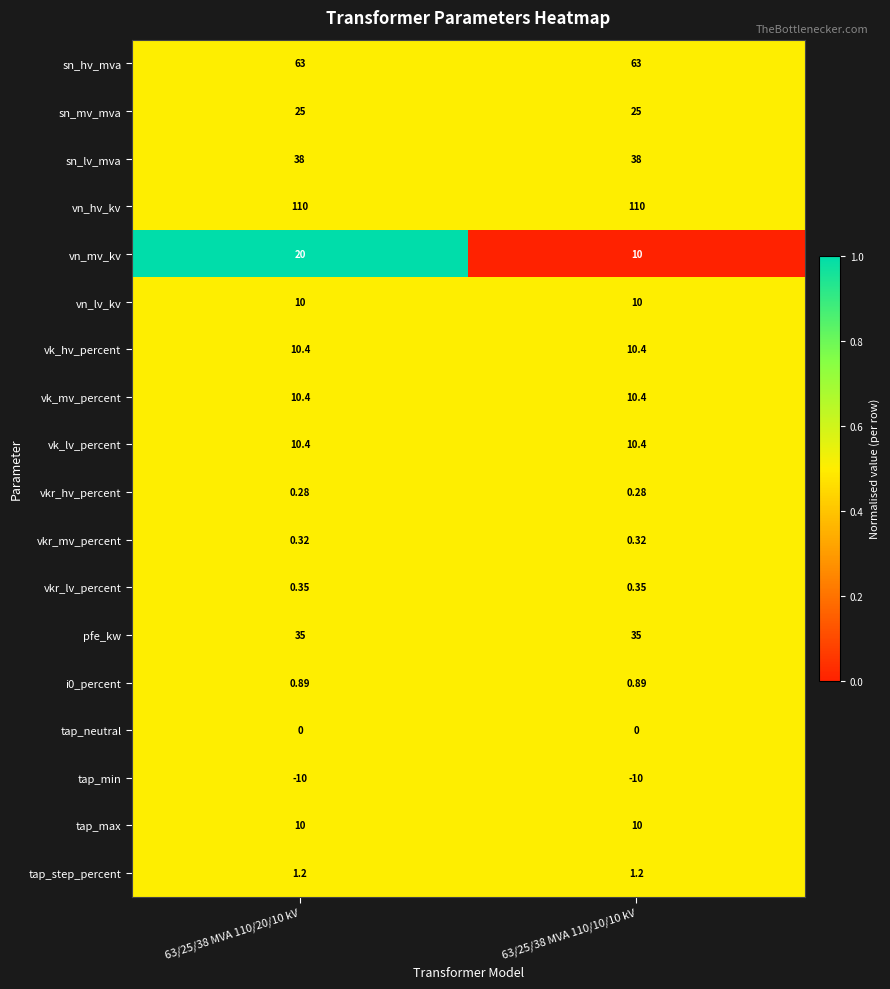

Which series has the largest total across all categories?

vn_hv_kv